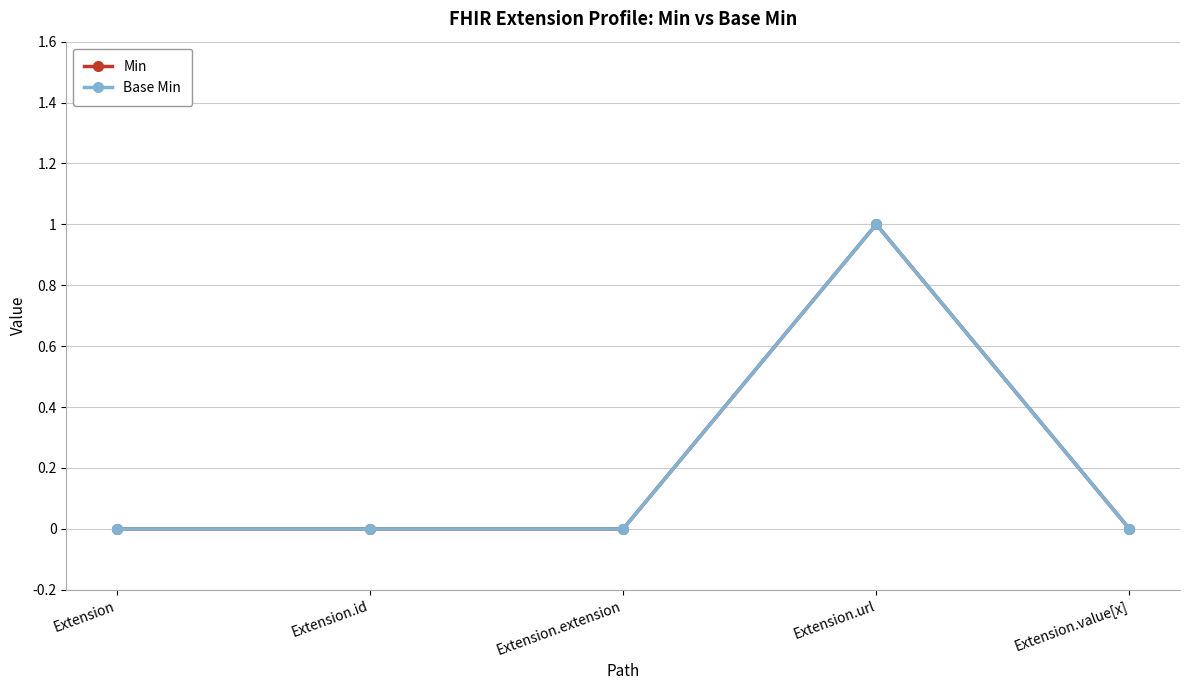

The Min series shows 0 at Extension.extension. True or false?

True